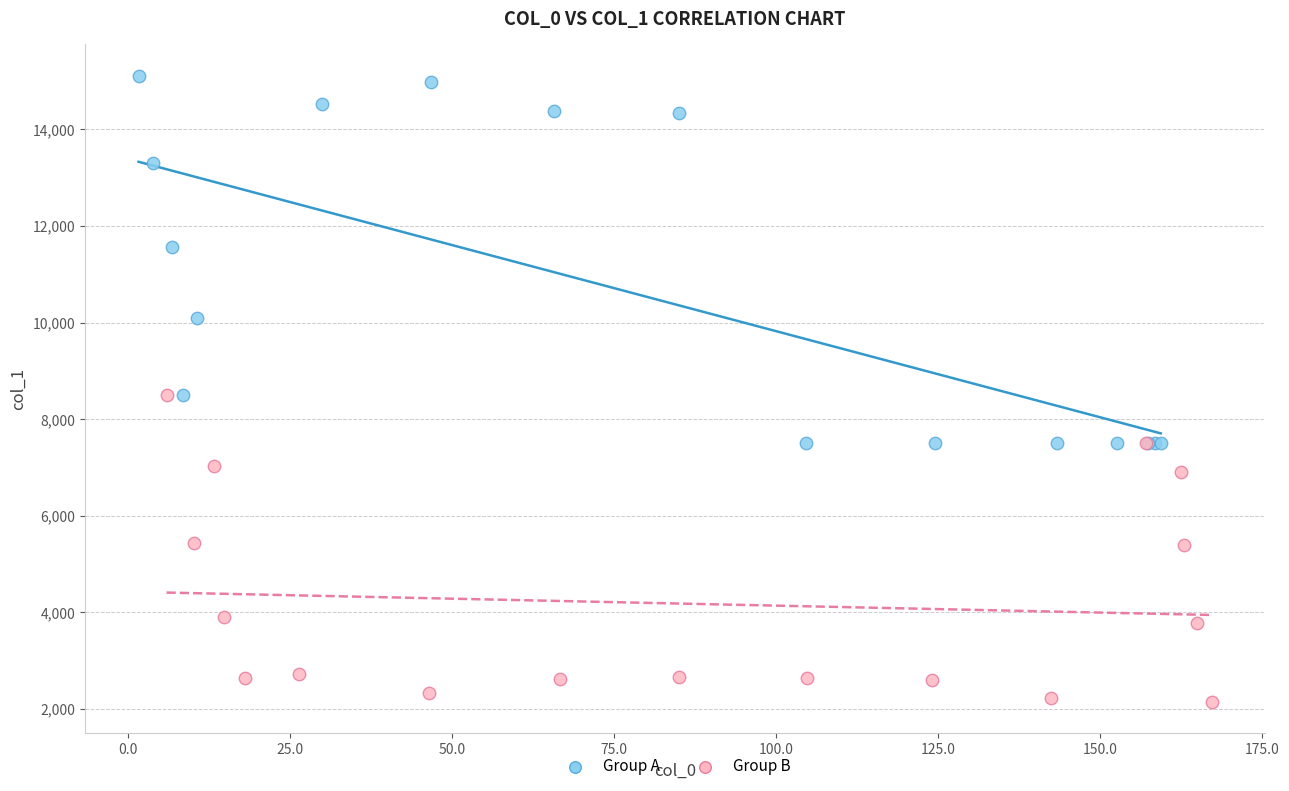

Which series has the largest Y range (max minus min)?

Group A